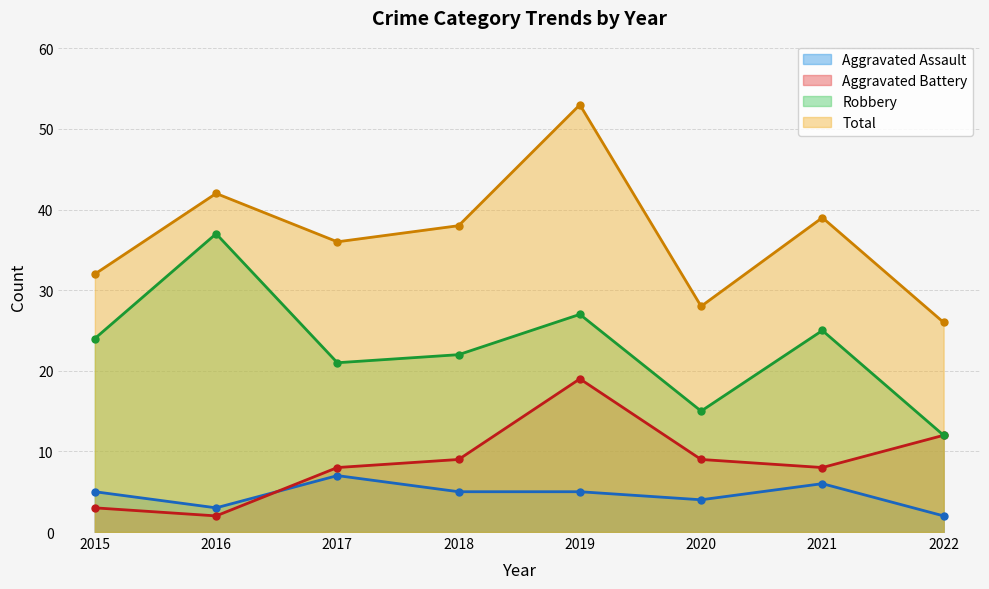

What is the value of the Aggravated Battery point at the 8th from the left?

12